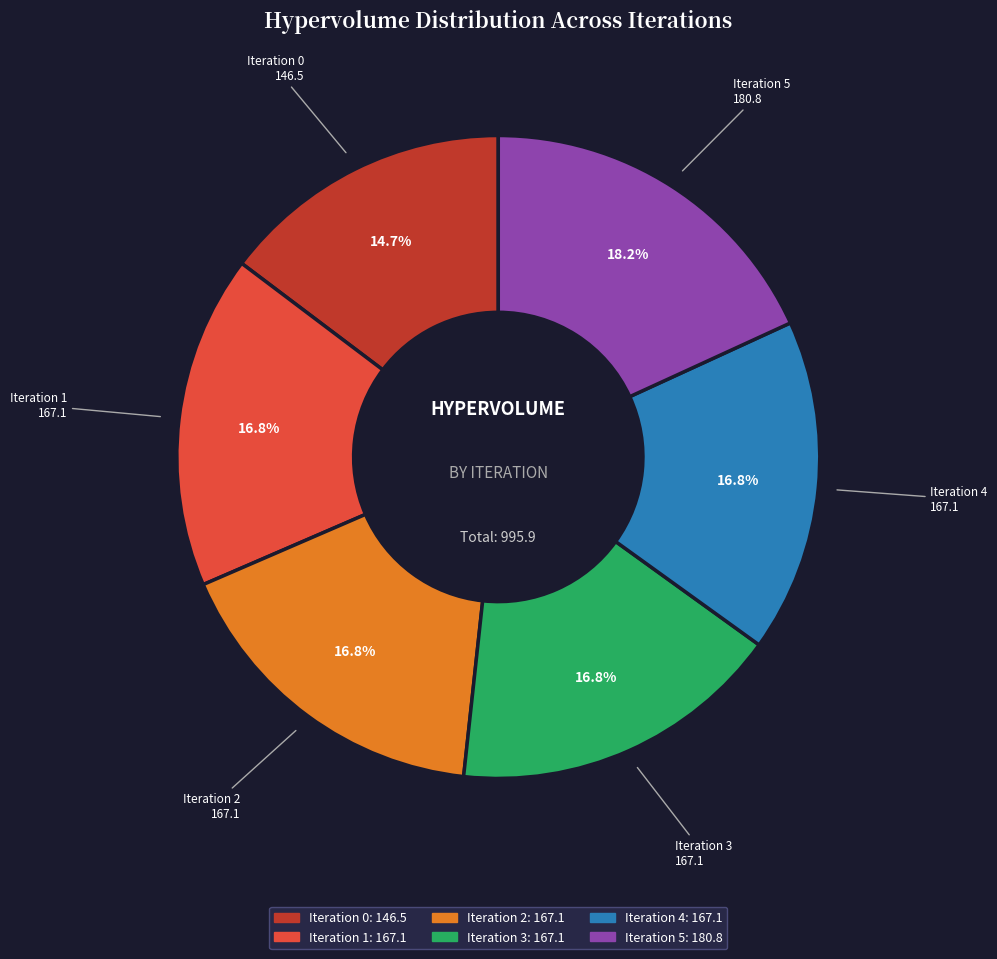

Combined, do Iteration 0 and Iteration 2 account for over 50%?

No